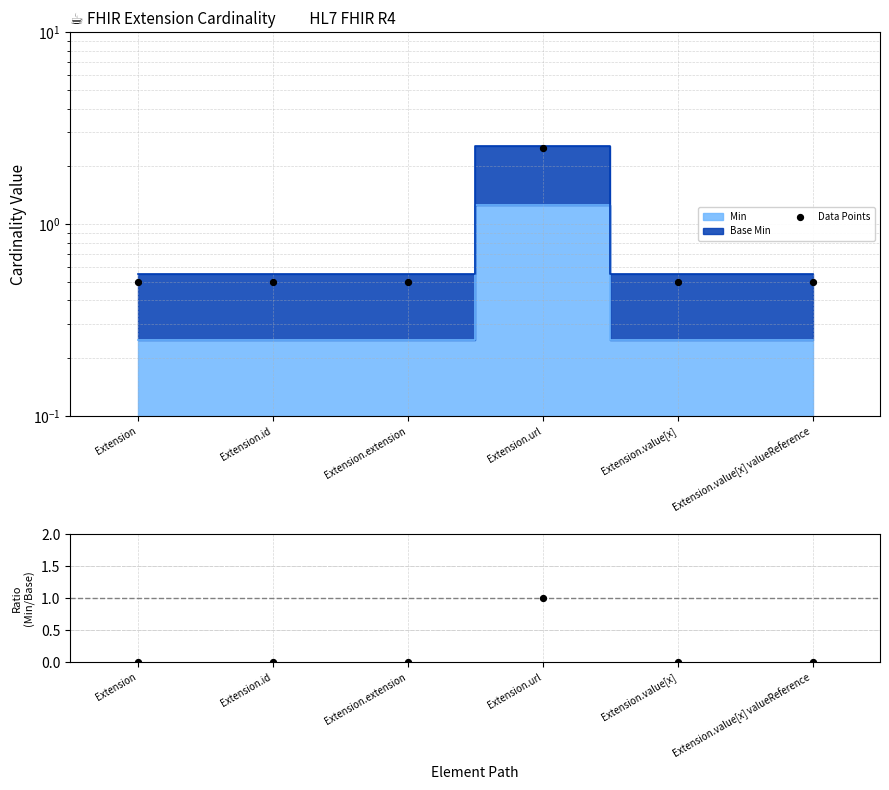

At which category is the sum across all series the highest?

Extension.url